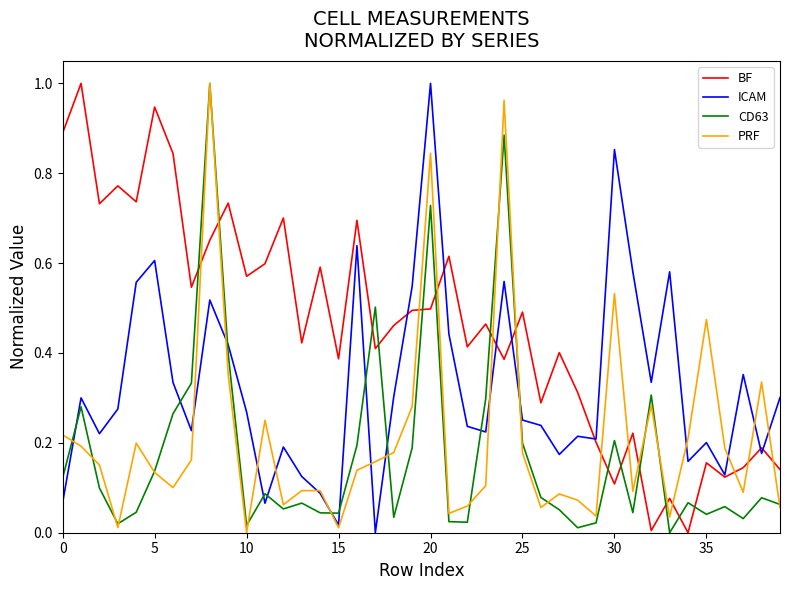

Which series has the largest total across all categories?

BF